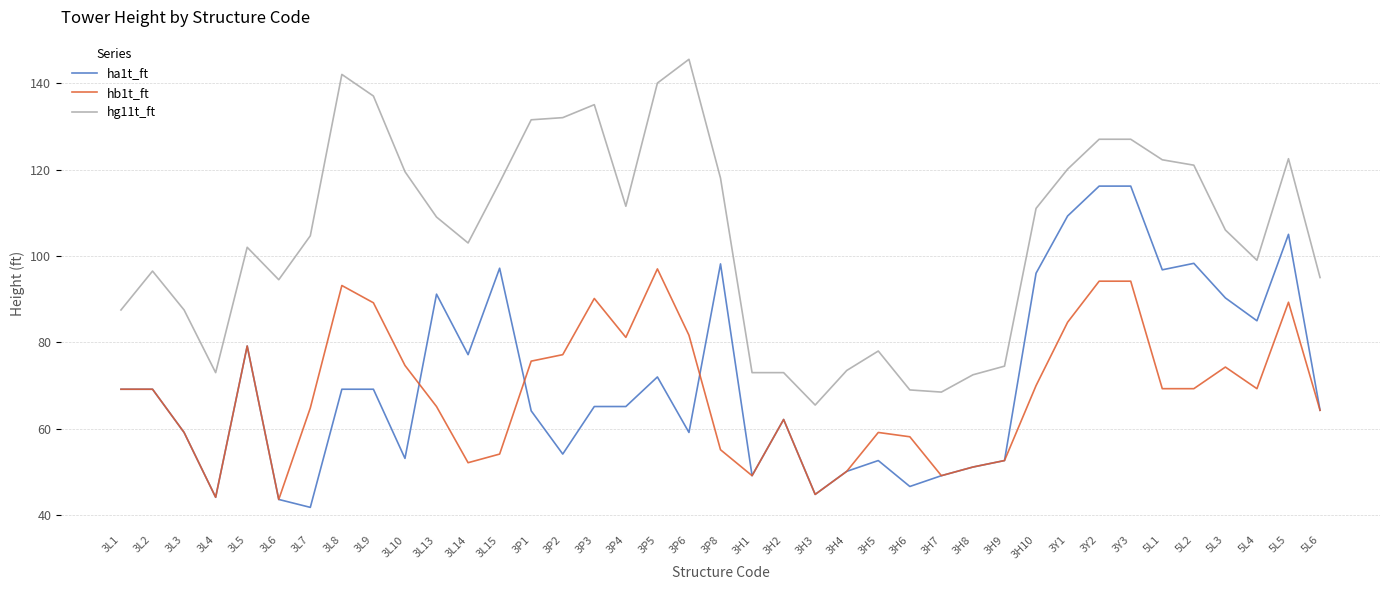

What position from the right is 3H10?

10